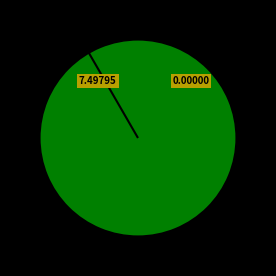

Between DL and surface_H, which is larger?

surface_H